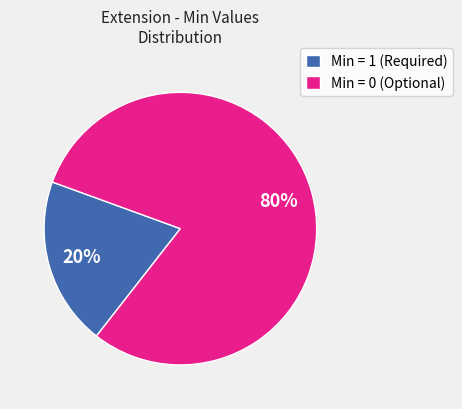

What is the ratio of the value at Min = 0 (Optional) to the value at Min = 1 (Required)?

4.0